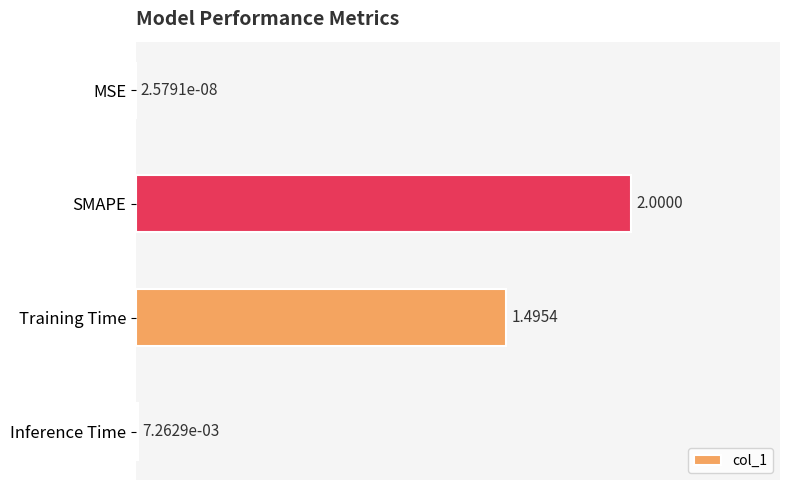

Which category has the highest value across all series?

SMAPE